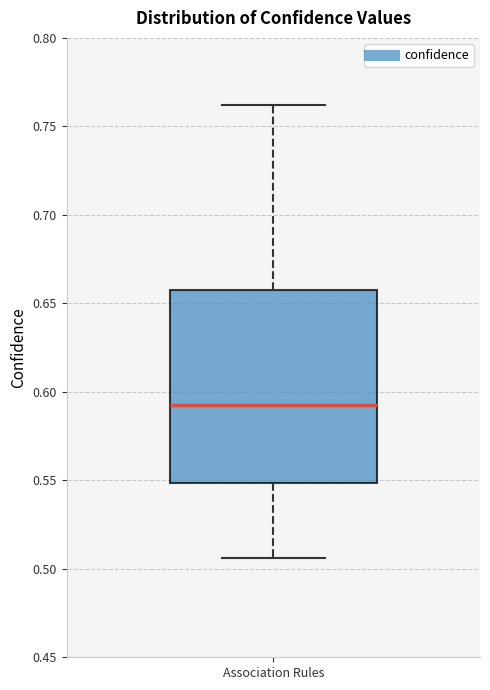

Transcribe this box plot: give where the median line is, the range the box spans, and where the two whiskers end, as read against the y-axis. The values are not printed on the chart, so give them approximately, as read against the axis.

median 0.590, box 0.550 to 0.660, whiskers 0.505 to 0.760